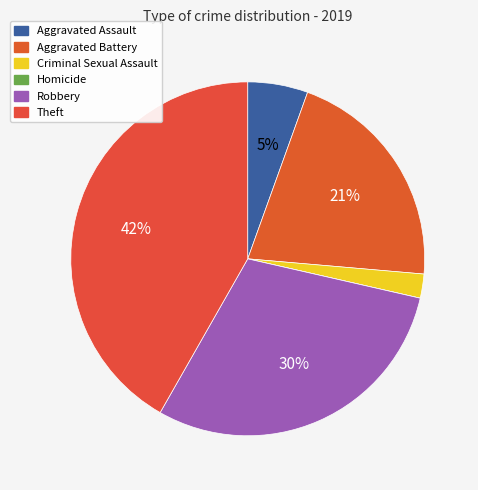

Rank the categories by value from lowest to highest.

Homicide, Criminal Sexual Assault, Aggravated Assault, Aggravated Battery, Robbery, Theft